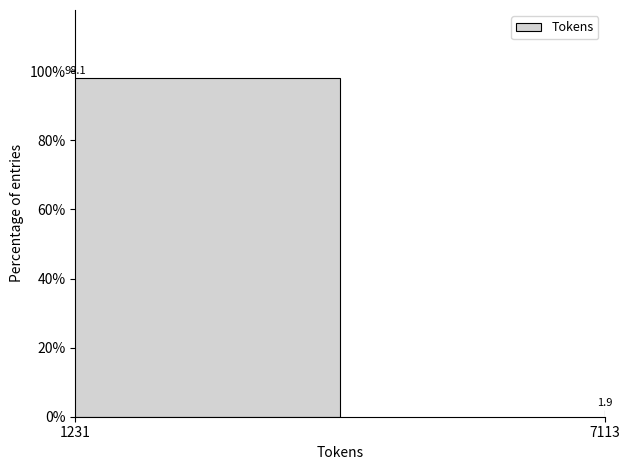

Reading left to right, what are all the values shown in this chart?

98.1	1.9